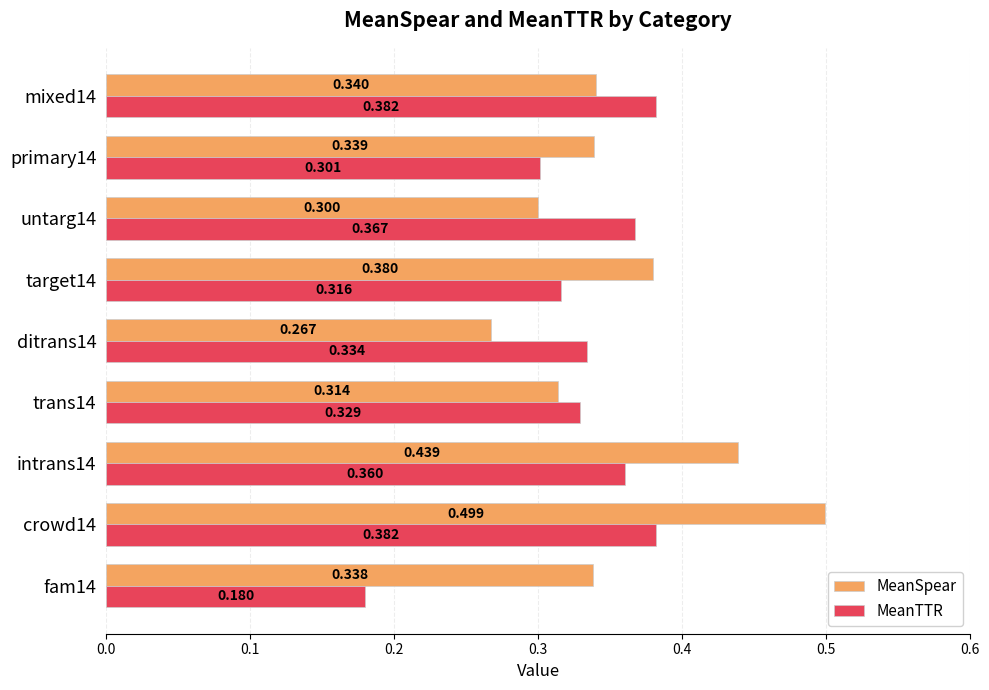

At which label is MeanSpear closest to 0?

ditrans14